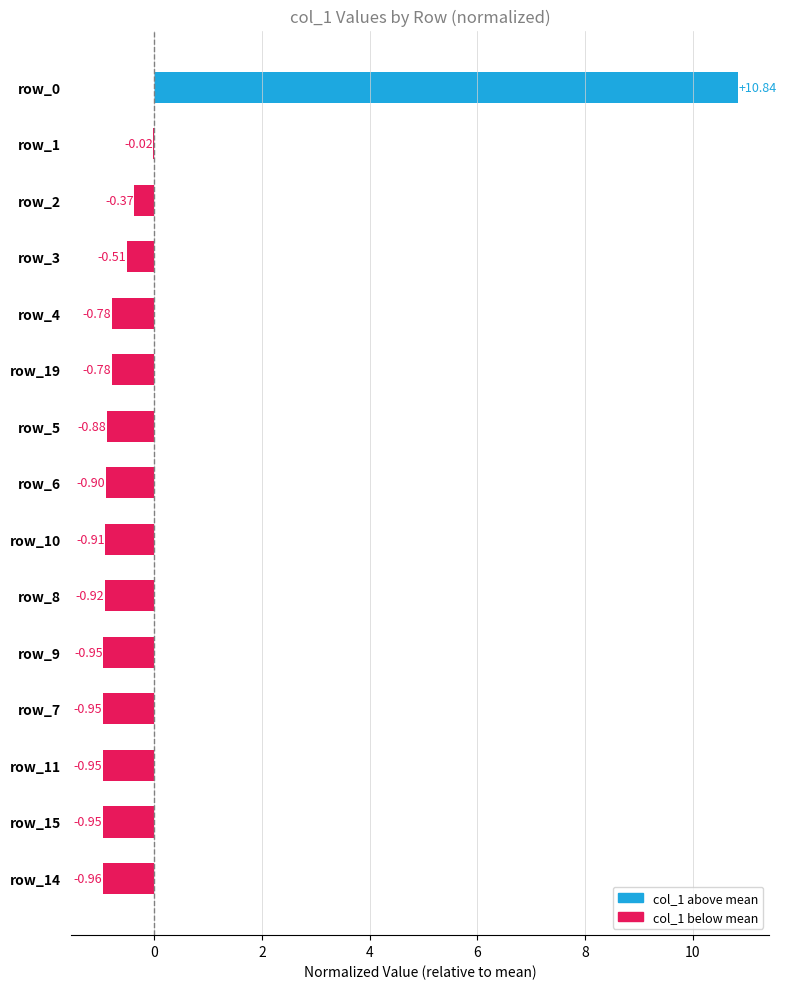

Which has a higher value, row_9 or row_2?

row_2